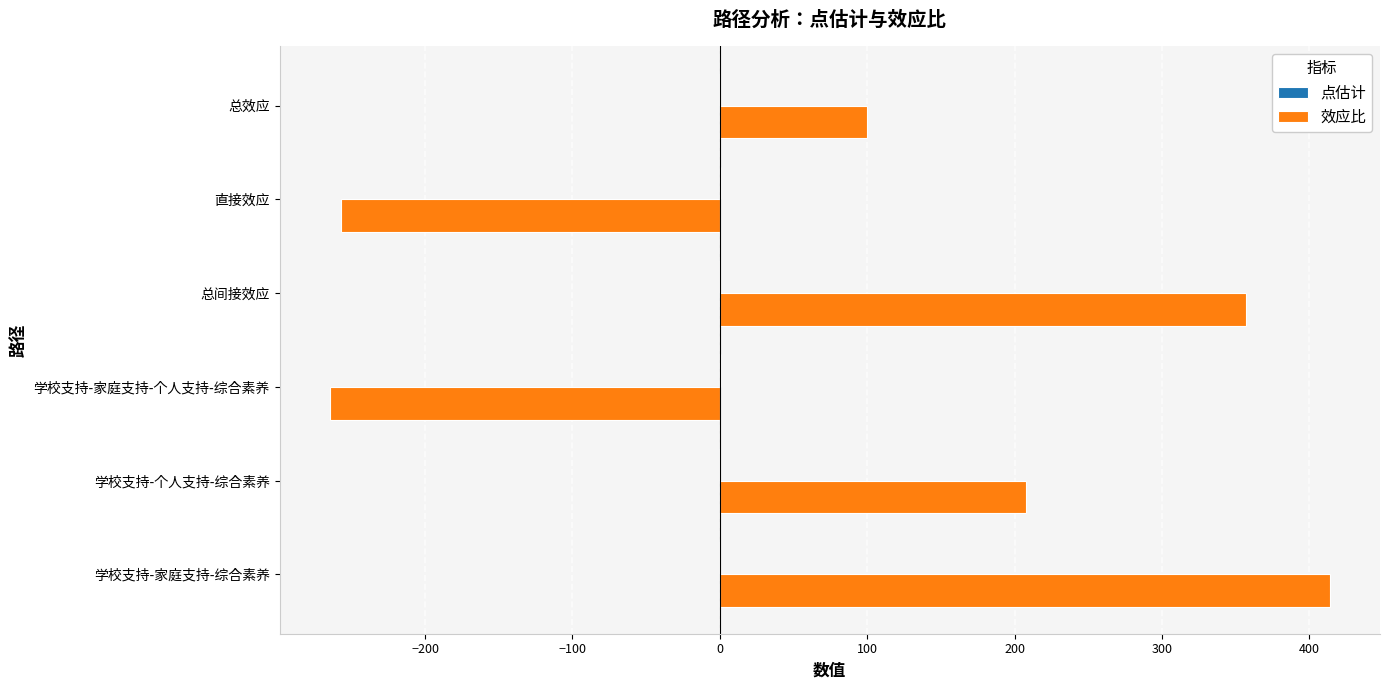

The 效应比 series shows 600.2 at 学校支持-家庭支持-综合素养. True or false?

False